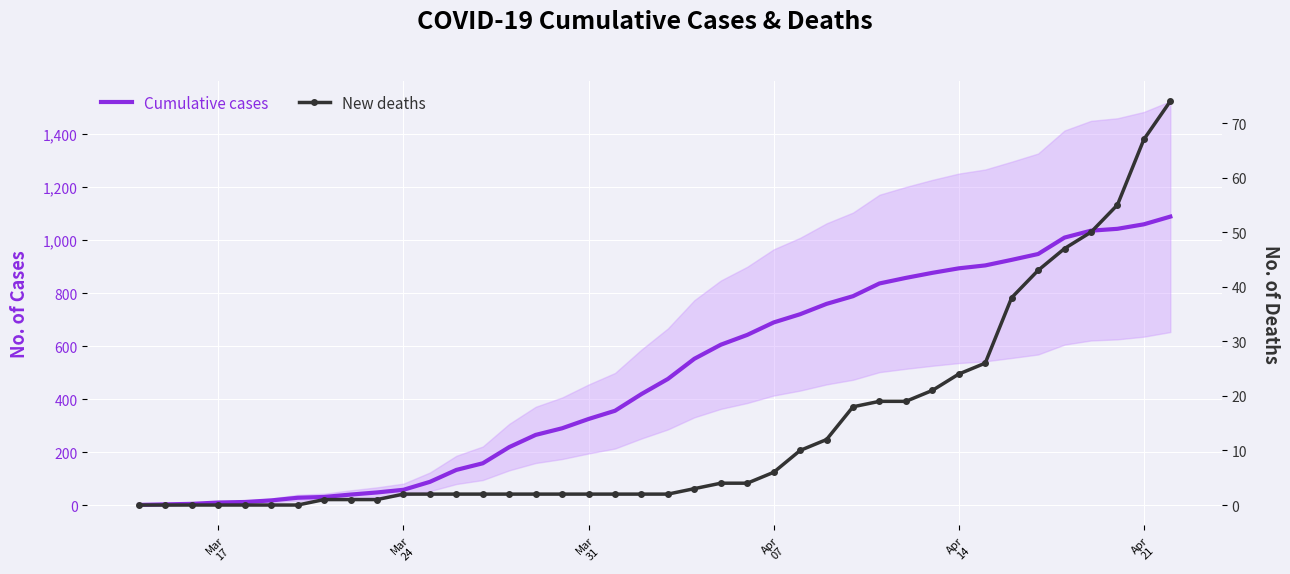

Which series has the widest spread of values?

Cumulative cases